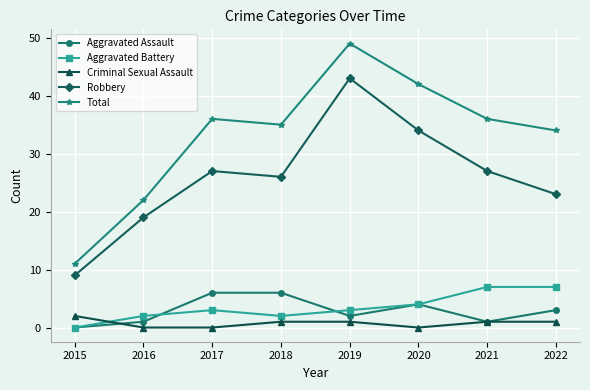

How many values in Aggravated Battery are above zero?

7